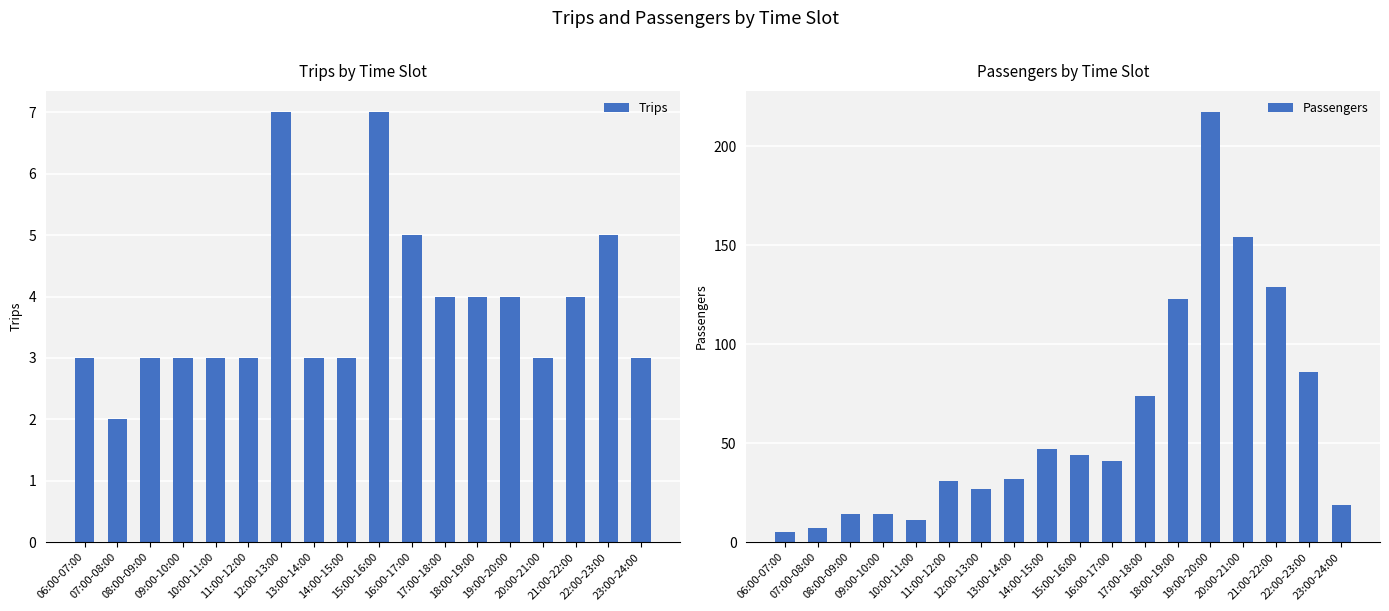

Which category has the highest value across all series?

19:00-20:00